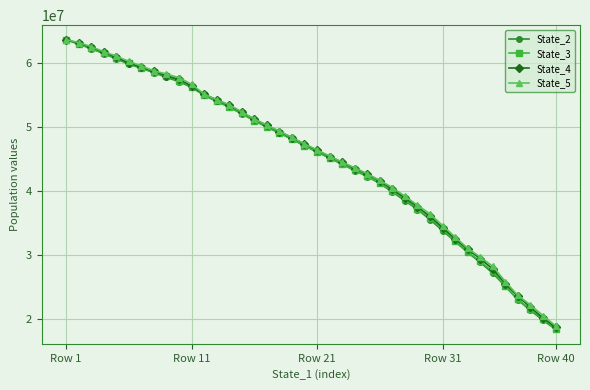

How many lines are shown in the chart?

4